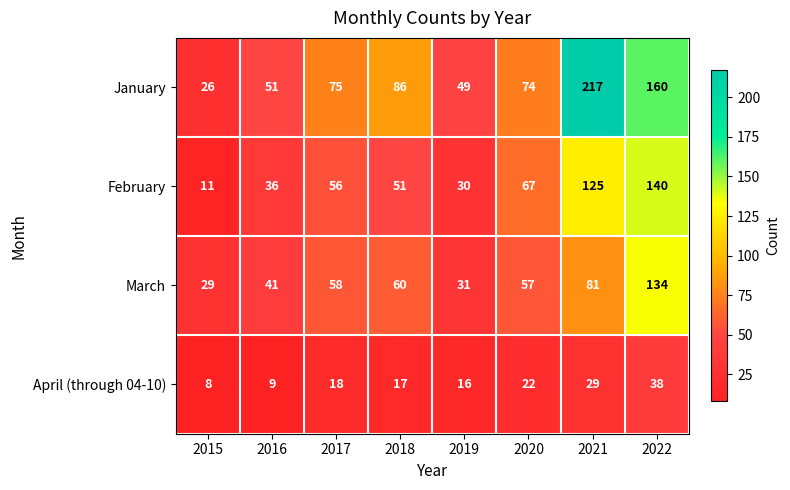

At which category is the sum across all series the highest?

2022